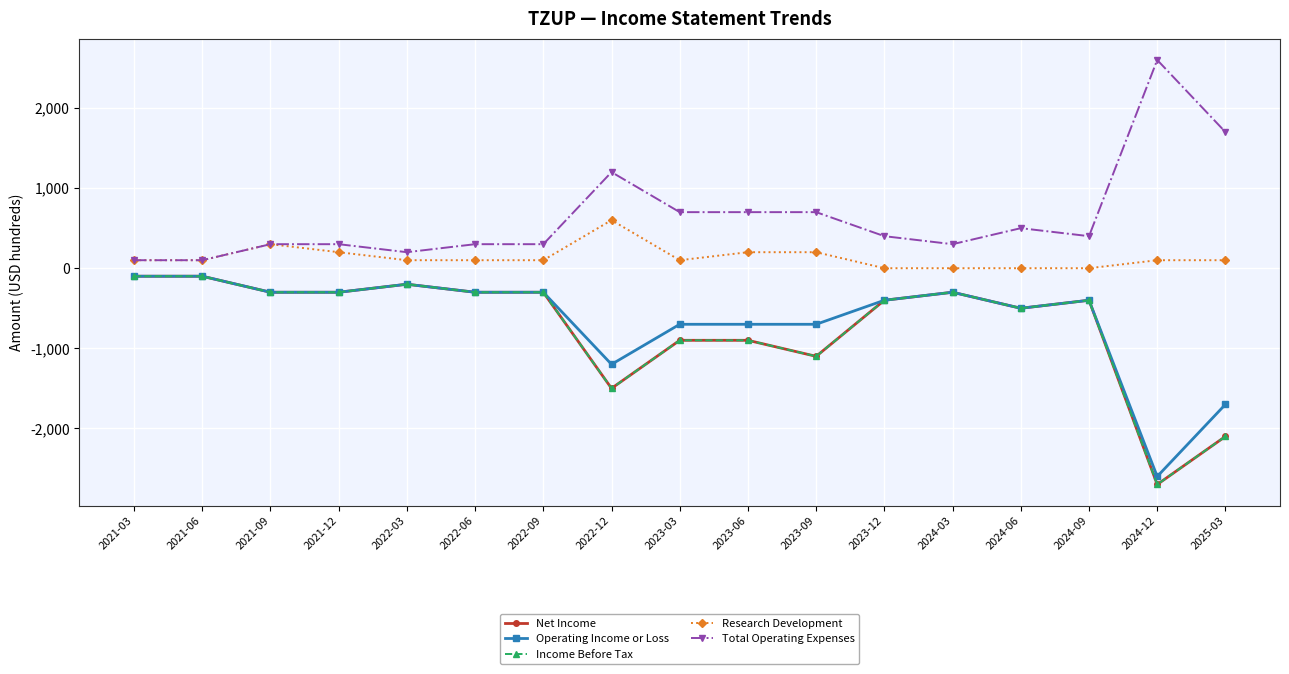

True or false: Net Income has more than 0 points higher than both neighbors.

True